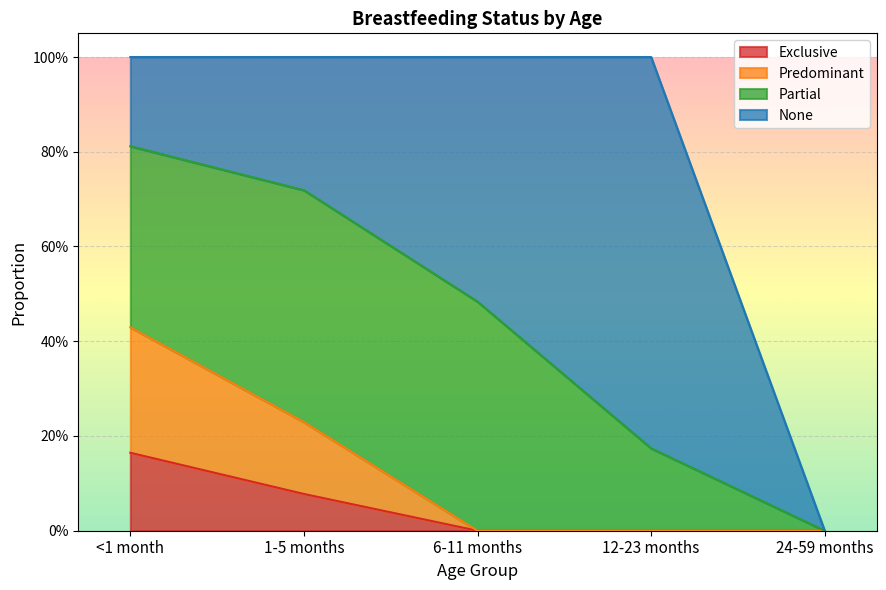

True or false: Predominant and Exclusive intersect in this chart.

False